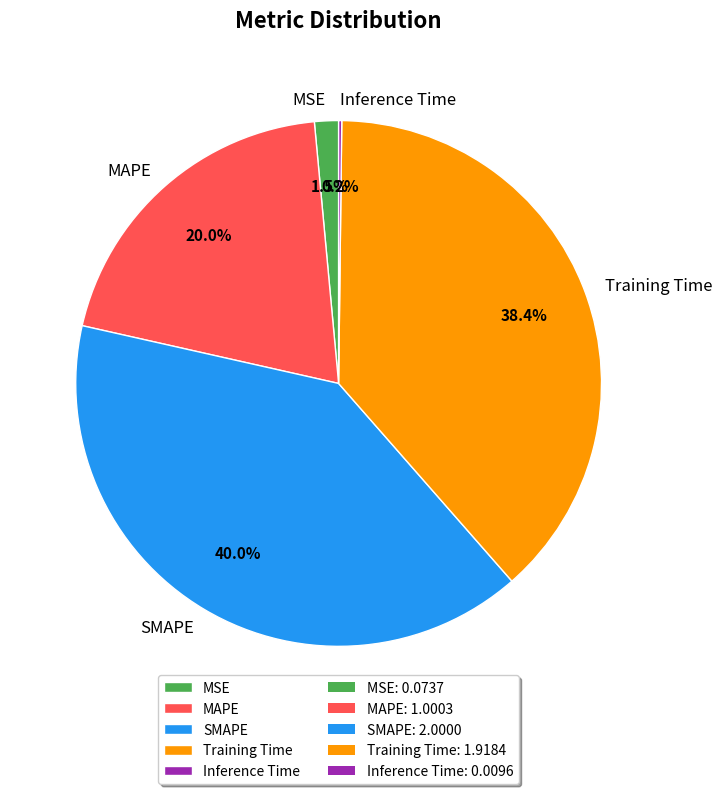

To the nearest percent, what is the difference between the Training Time and SMAPE slice percentages?

2%